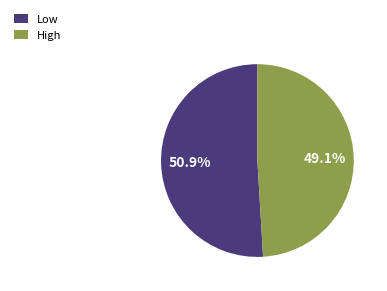

What percentage is the High slice, to the nearest percent?

49%